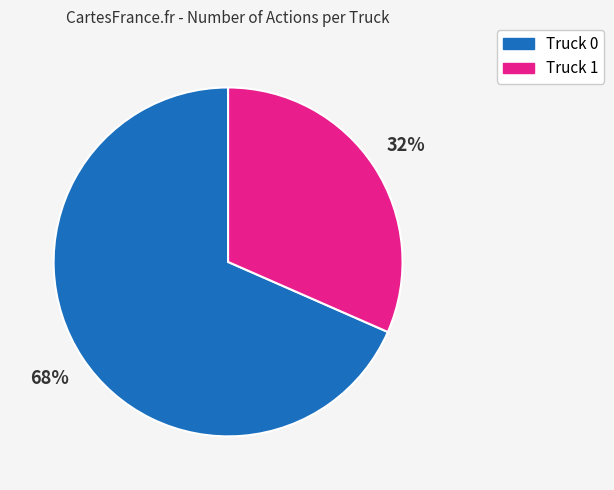

Which category accounts for the majority?

Truck 0